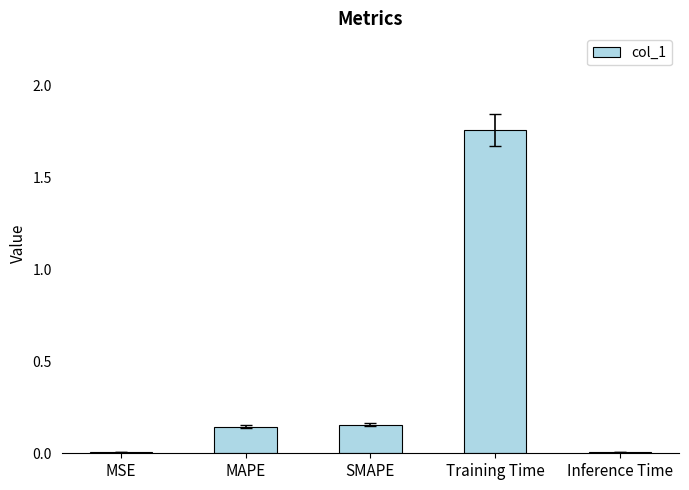

What is the sum of all values?

2.1